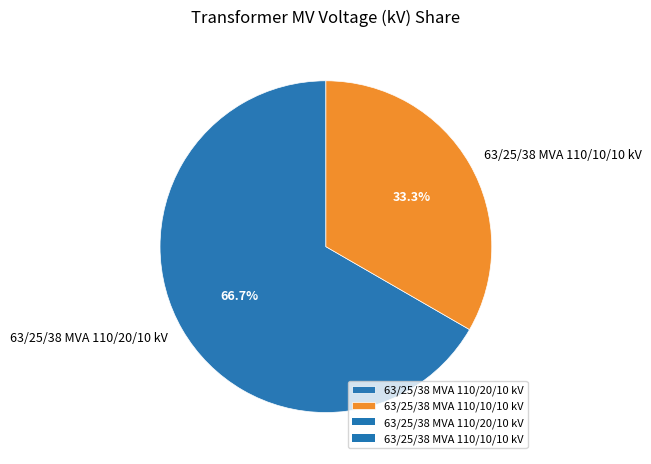

To the nearest percent, what is the combined percentage of 63/25/38 MVA 110/10/10 kV and 63/25/38 MVA 110/20/10 kV?

100%